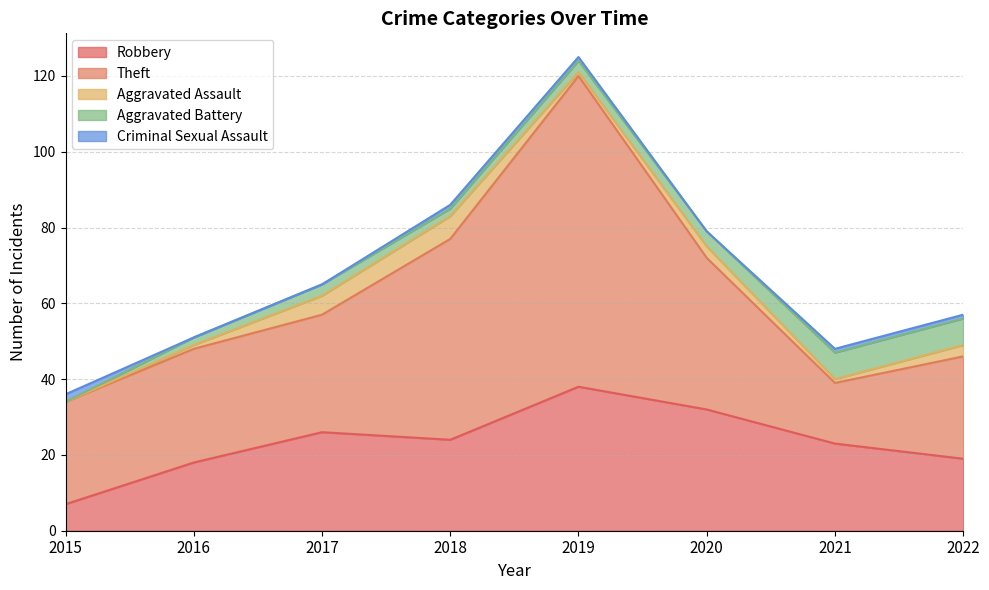

Reading right to left, what are all the values shown in this chart?

Robbery: 19	23	32	38	24	26	18	7
Theft: 27	16	40	82	53	31	30	27
Aggravated Assault: 3	1	3	1	6	5	1	0
Aggravated Battery: 7	7	4	3	2	3	2	0
Criminal Sexual Assault: 1	1	0	1	1	0	0	2